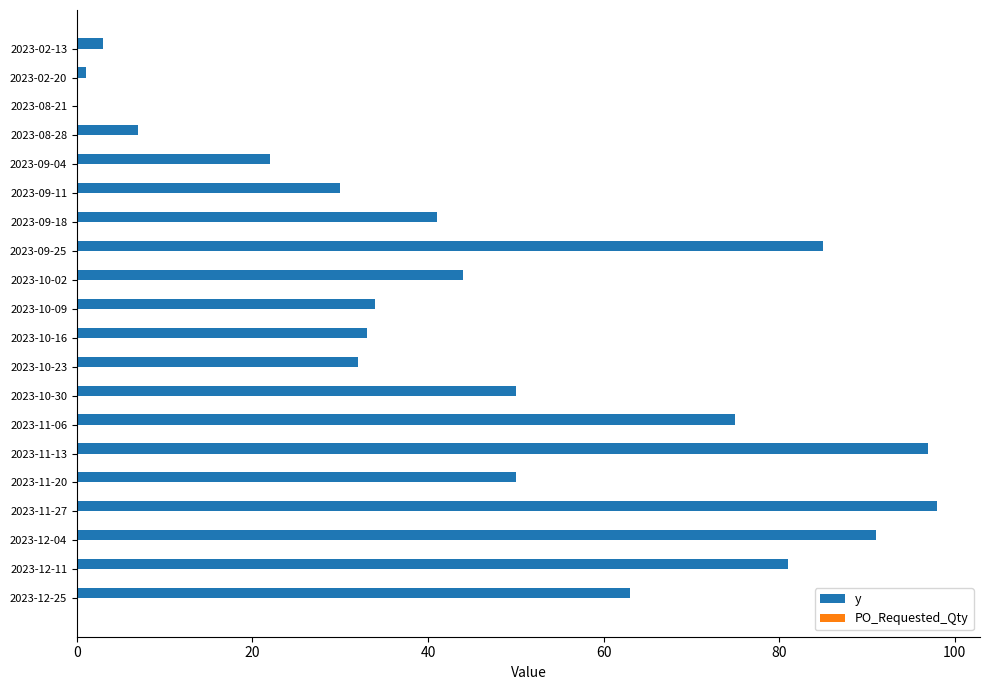

What is the change in value from 2023-08-28 to 2023-12-11?

+74